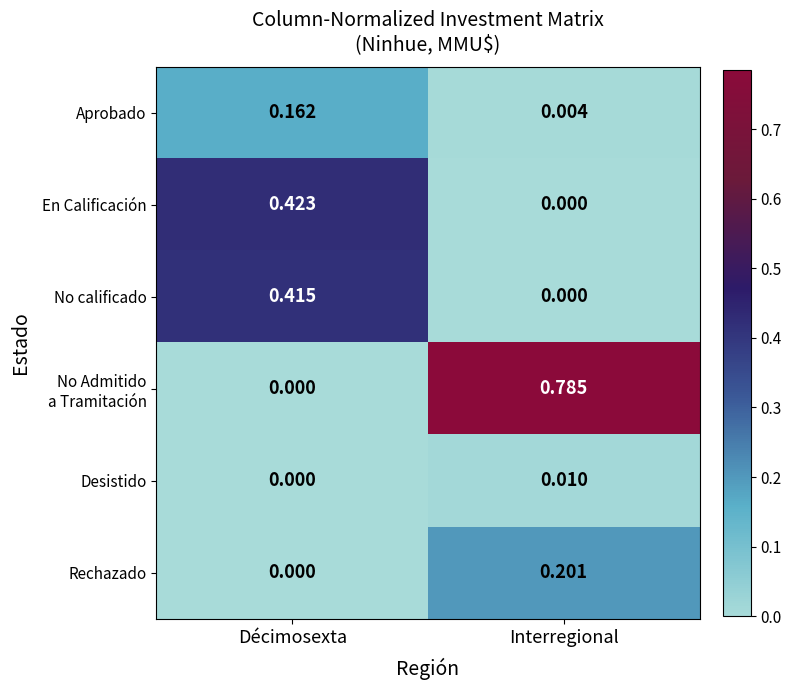

Which category has the highest value across all series?

Interregional